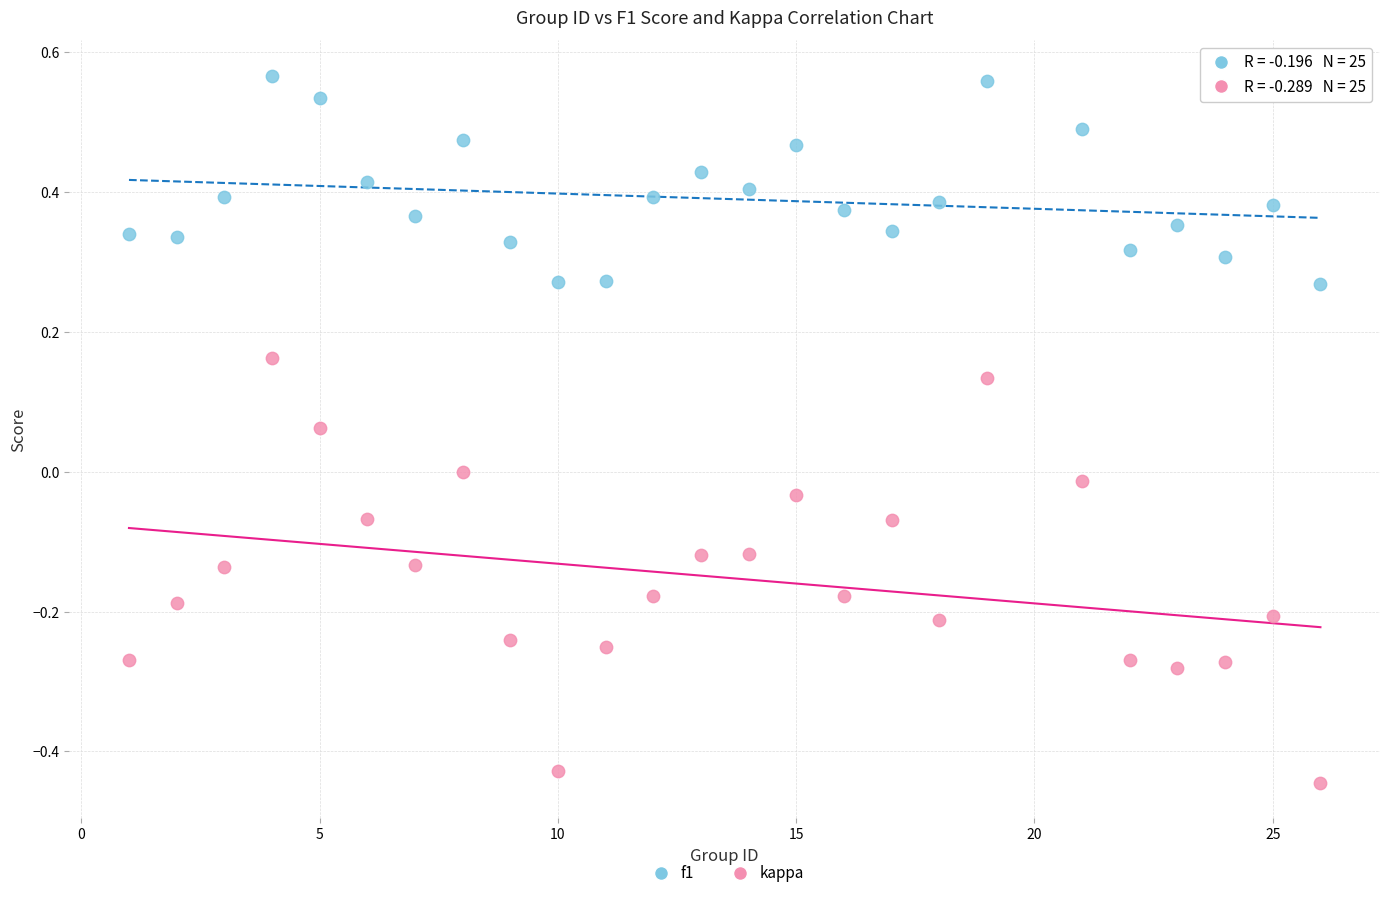

Which series contains the highest Y value?

f1